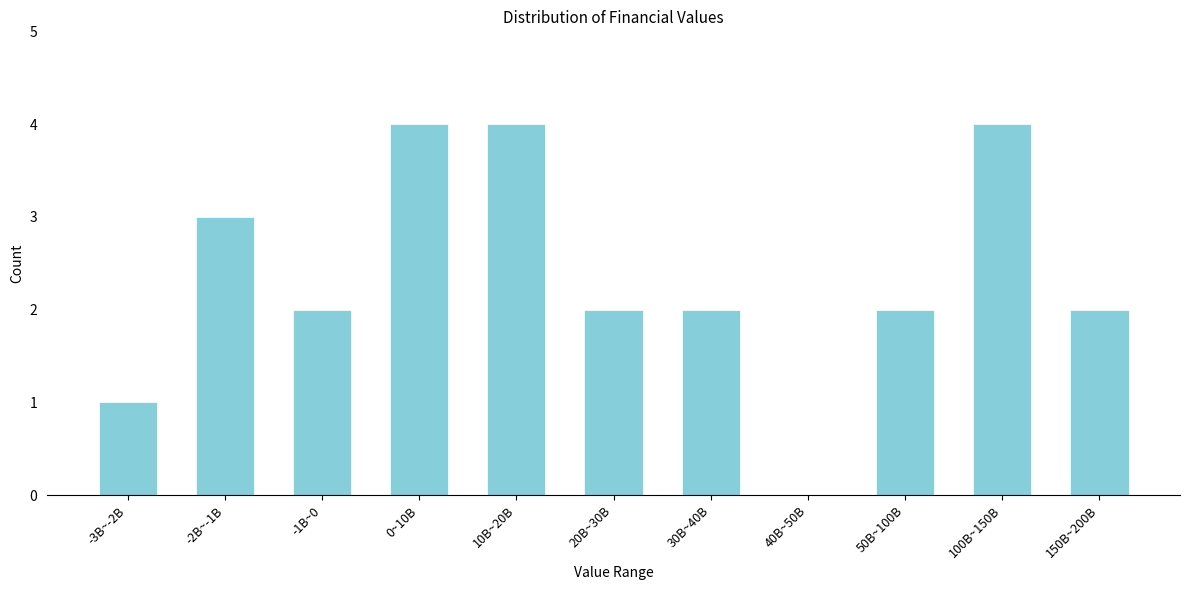

Reading left to right, what are all the values shown in this chart?

-3B~-2B=1	-2B~-1B=3	-1B~0=2	0~10B=4	10B~20B=4	20B~30B=2	30B~40B=2	40B~50B=0	50B~100B=2	100B~150B=4	150B~200B=2